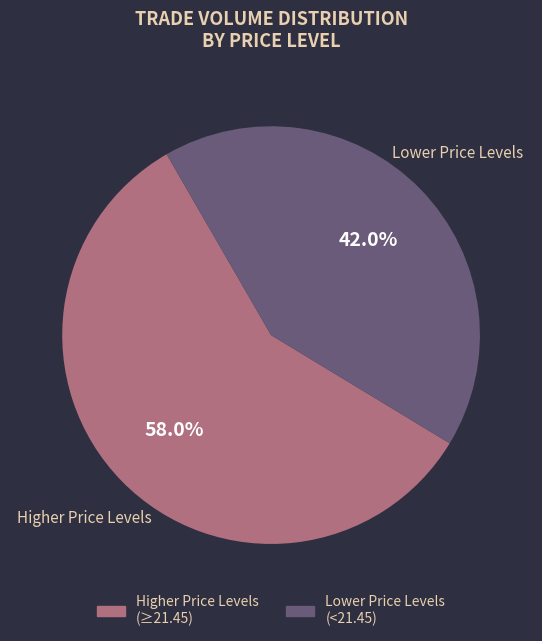

Which slice represents more than half of the pie?

Higher Price Levels (≥21.45)